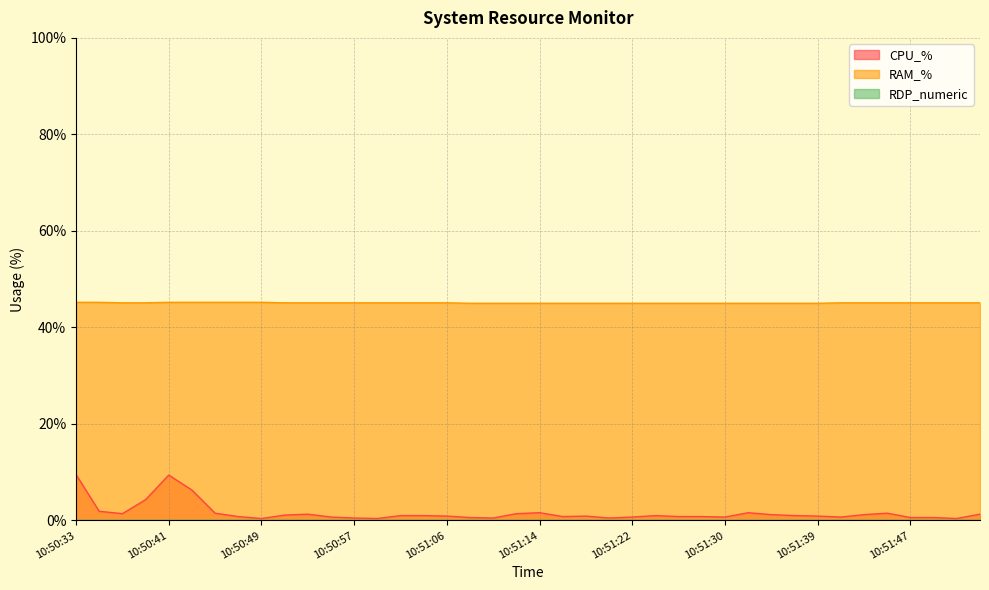

What is the value of the RAM_% point at the 1st from the left?

45.2